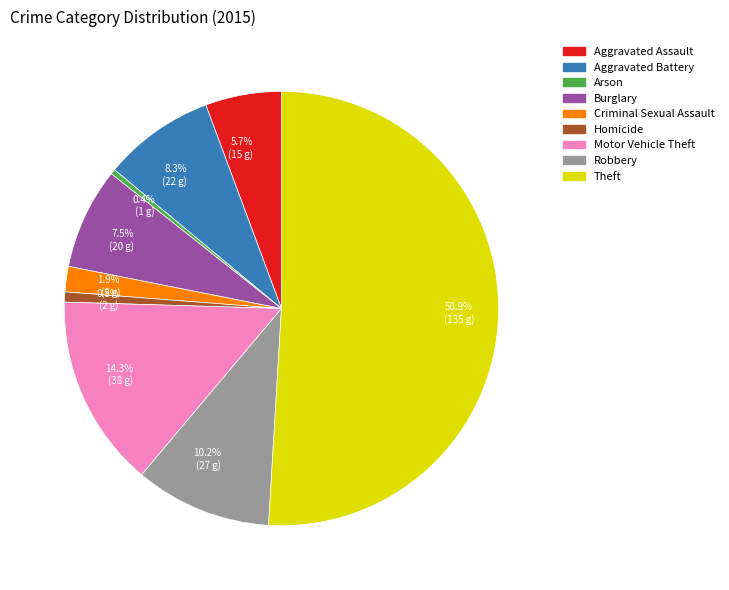

What percentage is the Robbery slice, to the nearest percent?

10%